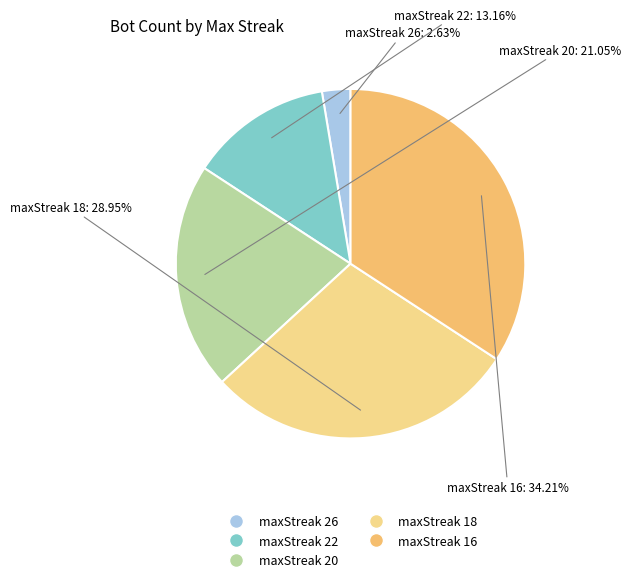

Approximately how many times larger is the value at maxStreak 16 compared to maxStreak 22?

2.6